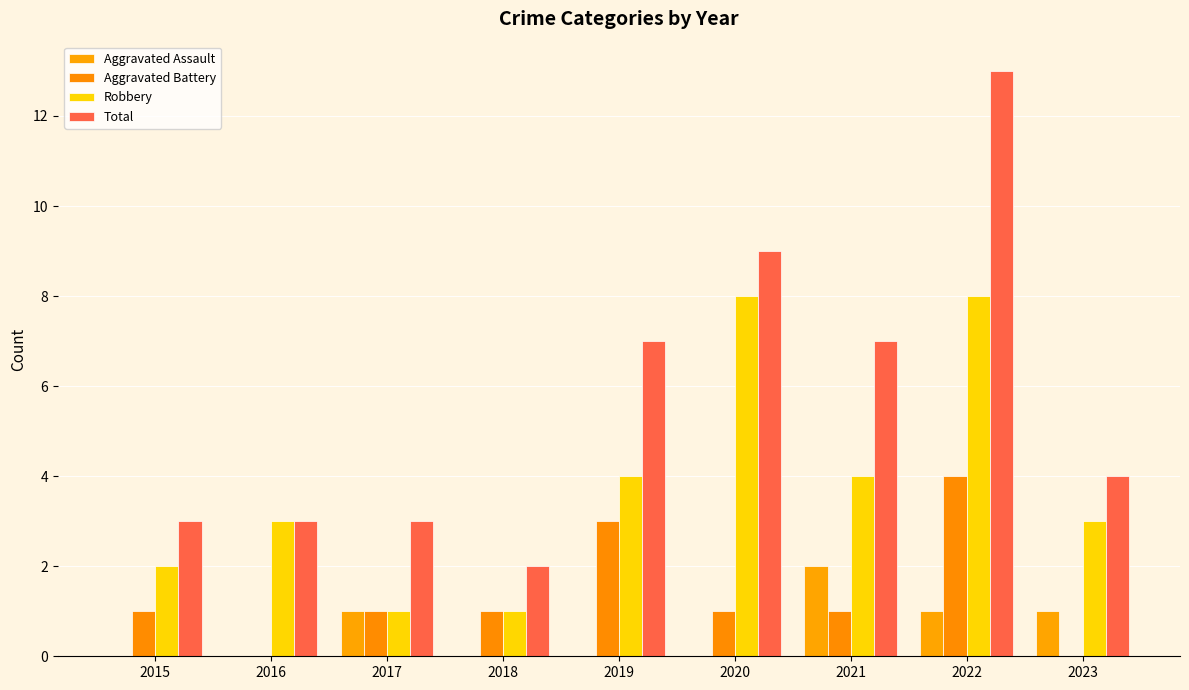

What is the spread (max minus min) of values at 2015?

3